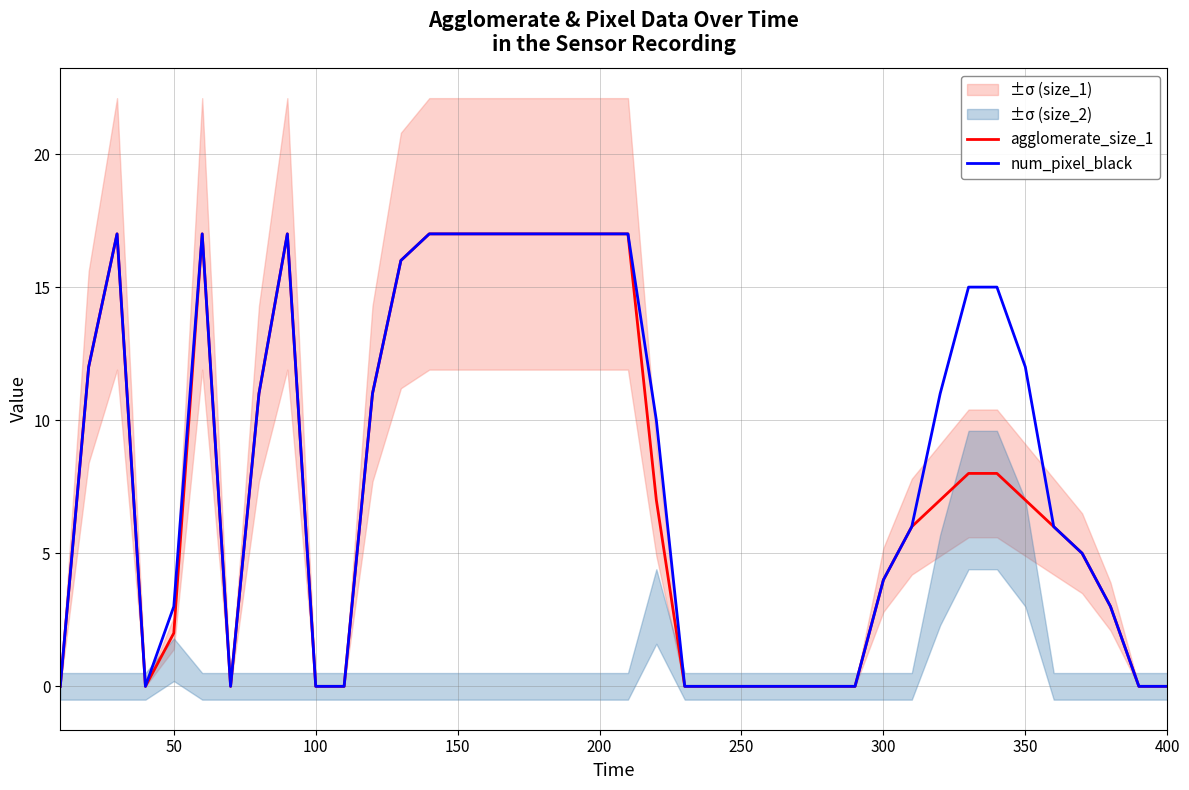

Which series has the largest total across all categories?

num_pixel_black